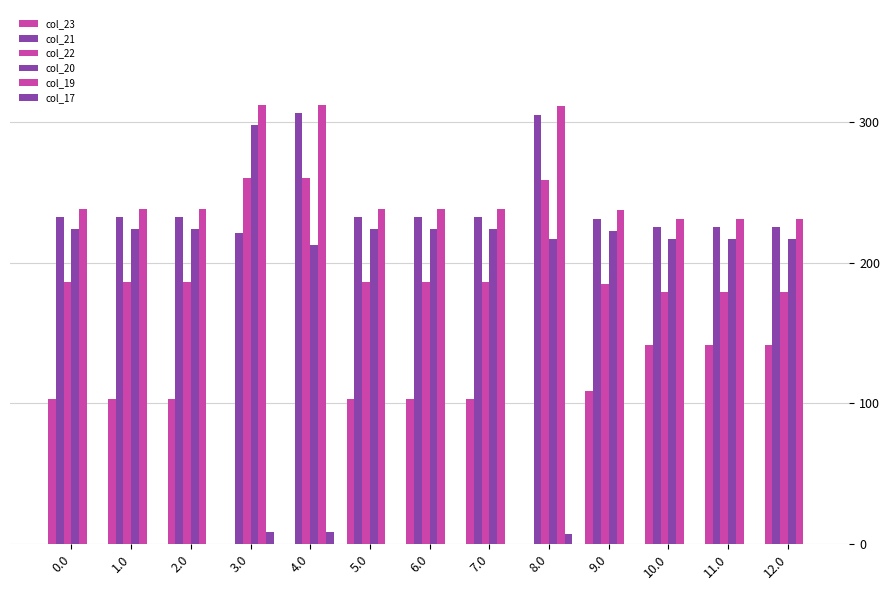

How many groups of bars are there?

13